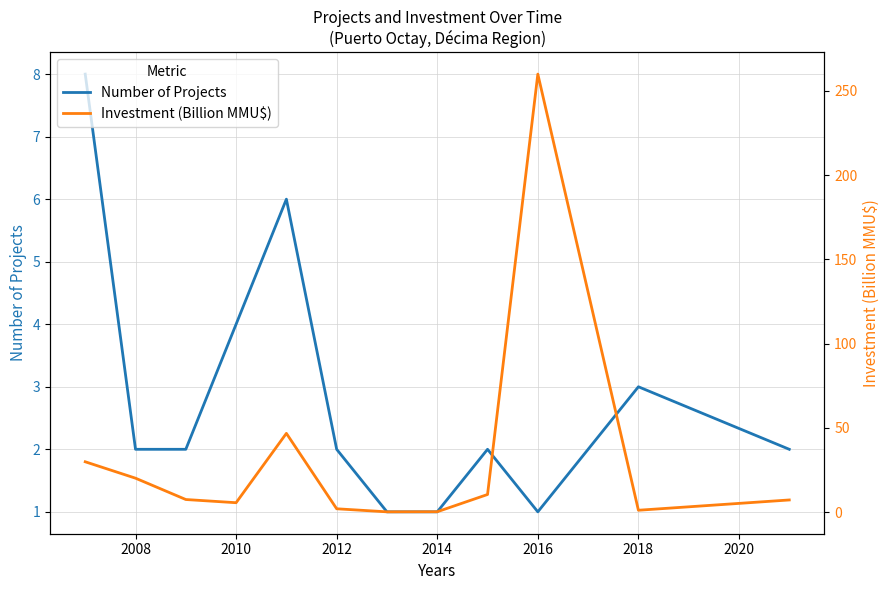

True or false: Number of Projects has a value of 1 at 2008.

False